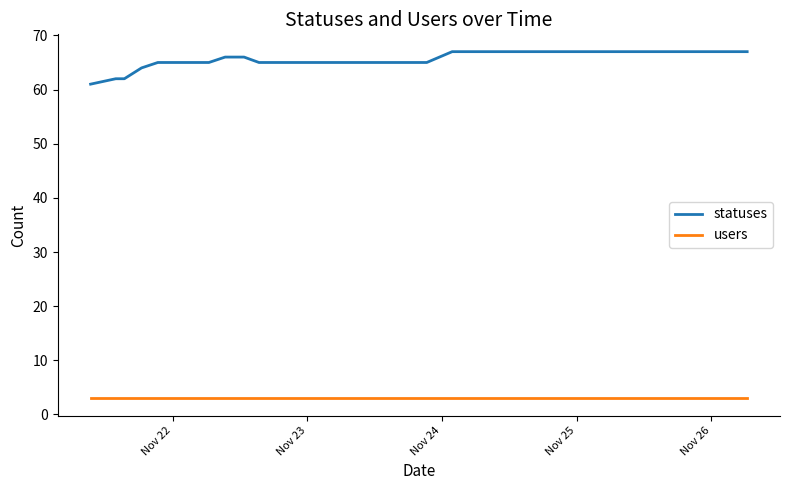

Rank the series by their average value, from highest to lowest.

statuses, users